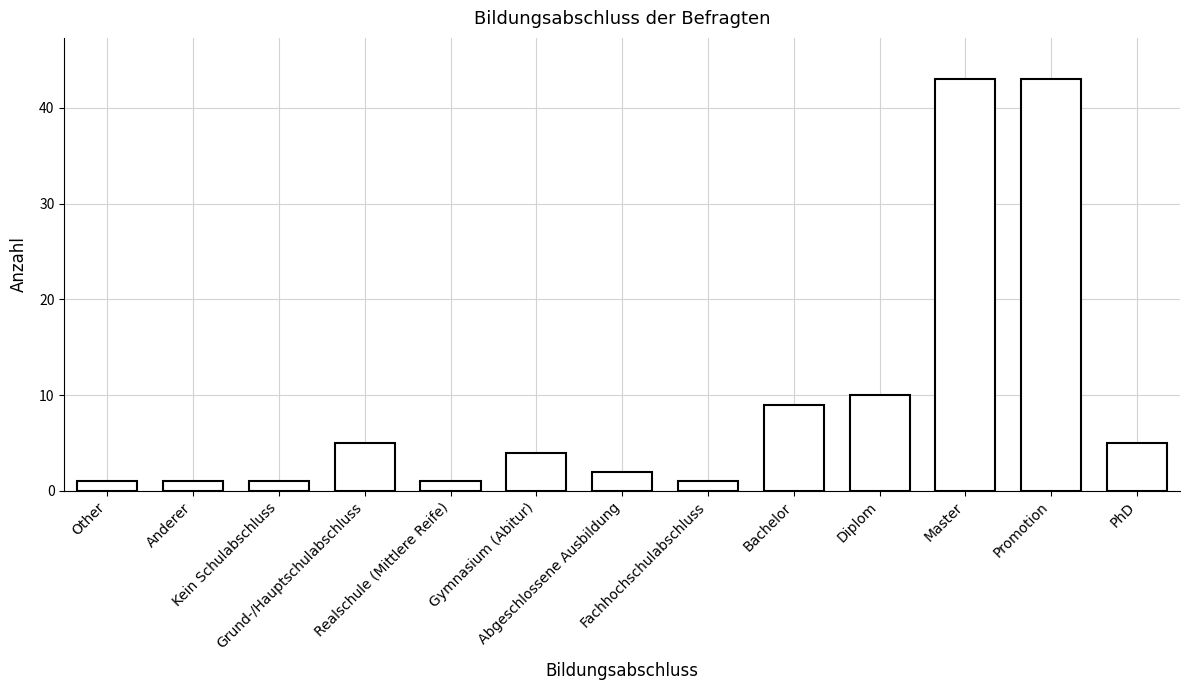

Reading right to left, list all the values displayed in this chart.

PhD=5	Promotion=43	Master=43	Diplom=10	Bachelor=9	Fachhochschulabschluss=1	Abgeschlossene Ausbildung=2	Gymnasium (Abitur)=4	Realschule (Mittlere Reife)=1	Grund-/Hauptschulabschluss=5	Kein Schulabschluss=1	Anderer=1	Other=1